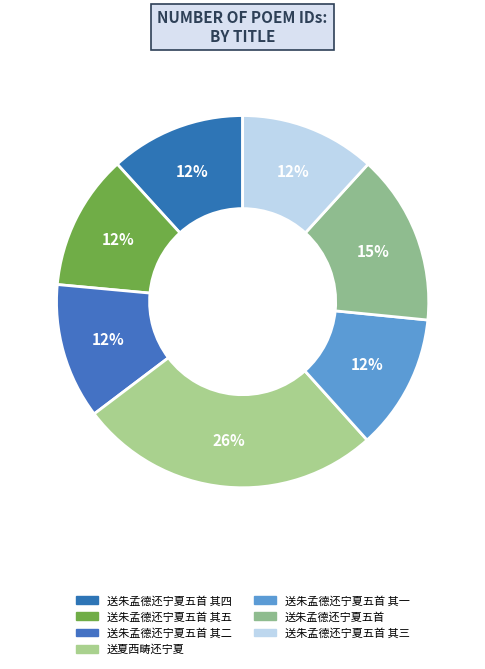

How many slices are in this pie chart?

7